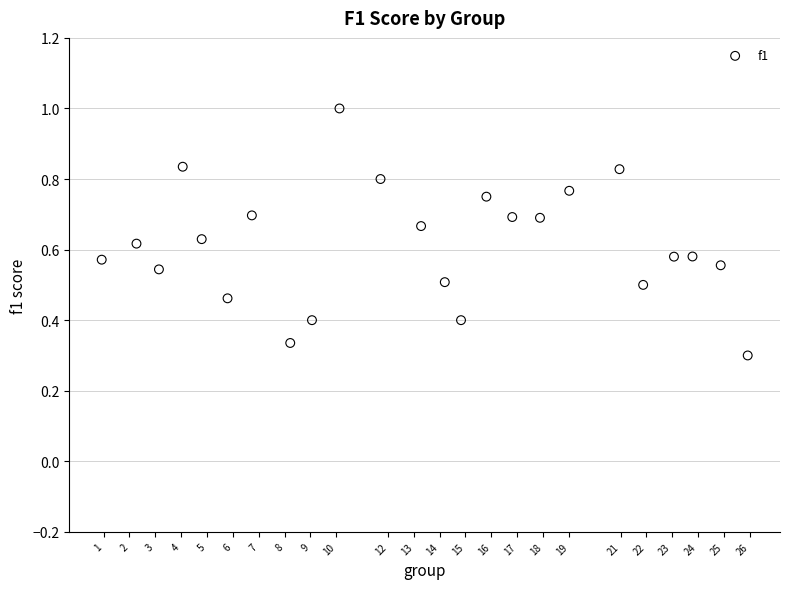

What is the range of X values (max minus min)?

25.0